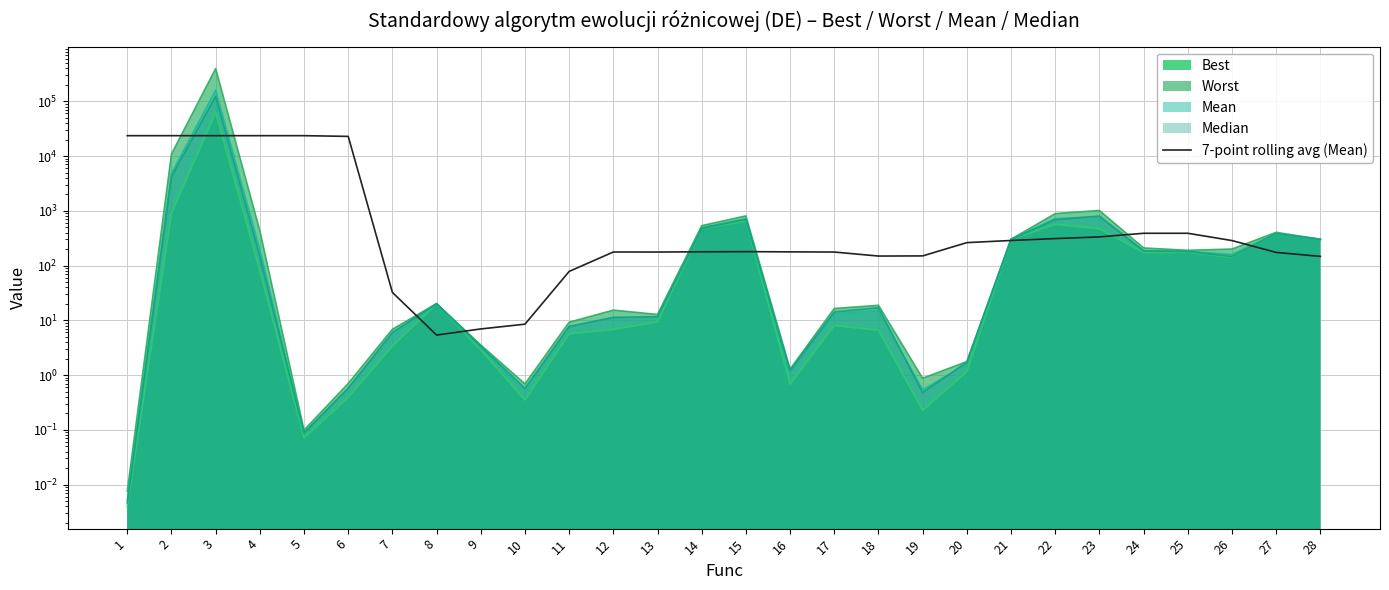

What is the difference between the maximum and minimum values?

23513.9